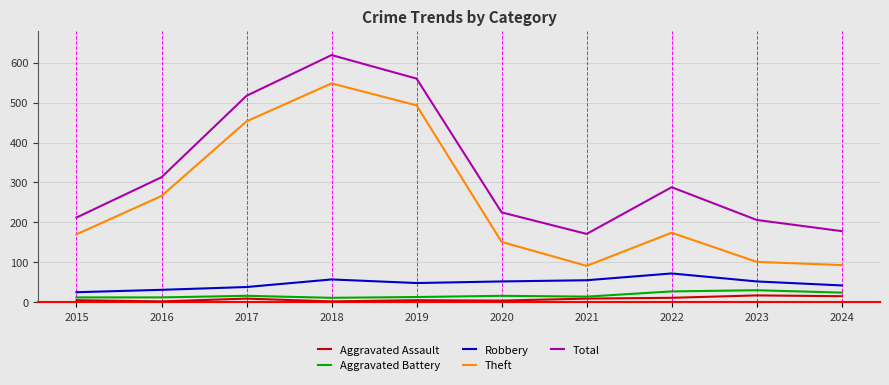

True or false: Robbery and Aggravated Assault intersect in this chart.

False